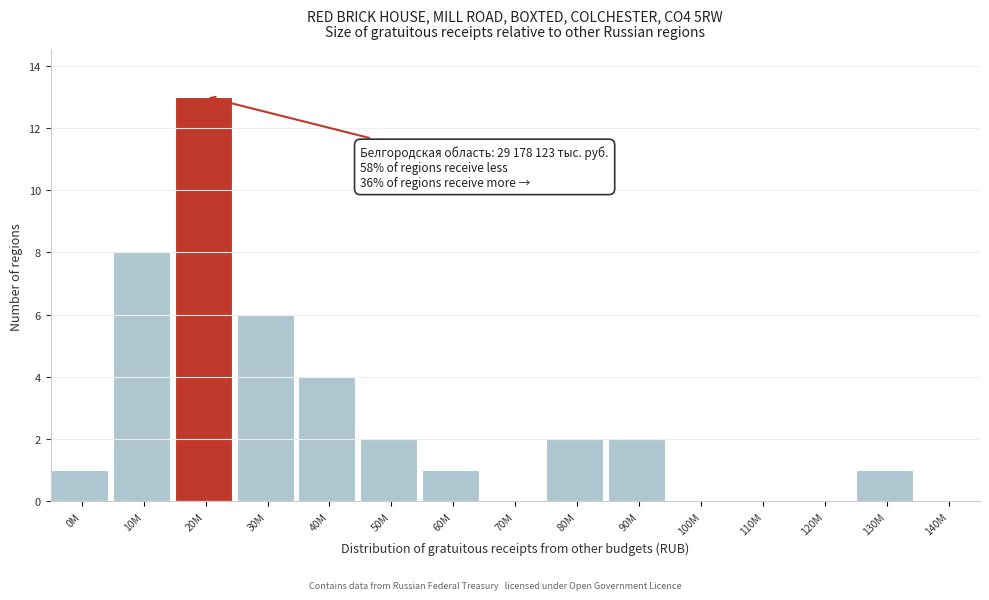

Reading right to left, extract all data points from this chart.

140M=0	130M=1	120M=0	110M=0	100M=0	90M=2	80M=2	70M=0	60M=1	50M=2	40M=4	30M=6	20M=13	10M=8	0M=1